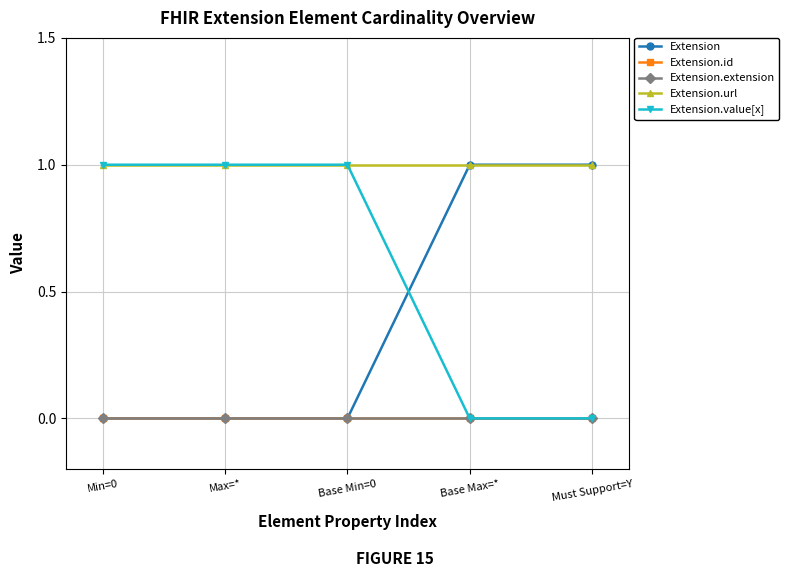

What is the label of the 4th point from the left?

Base Max=*